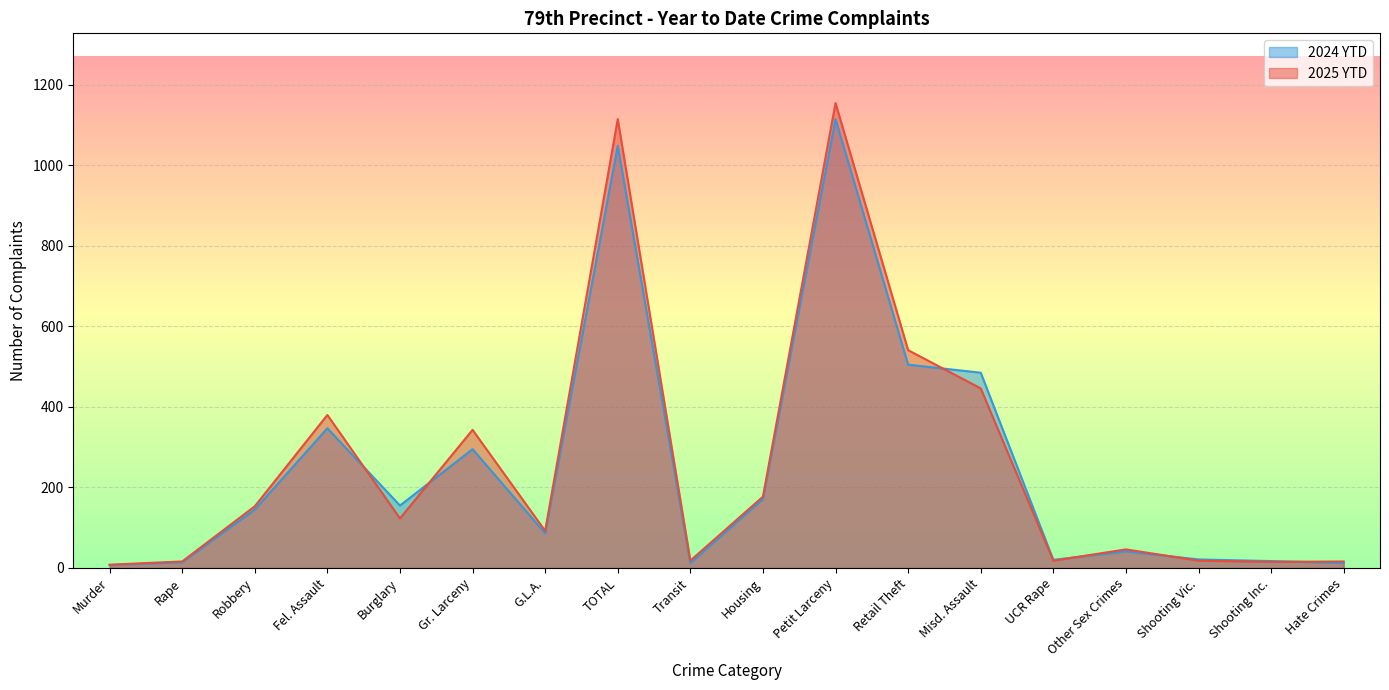

Is it true that 2024 YTD equals 17 at Shooting Inc.?

True